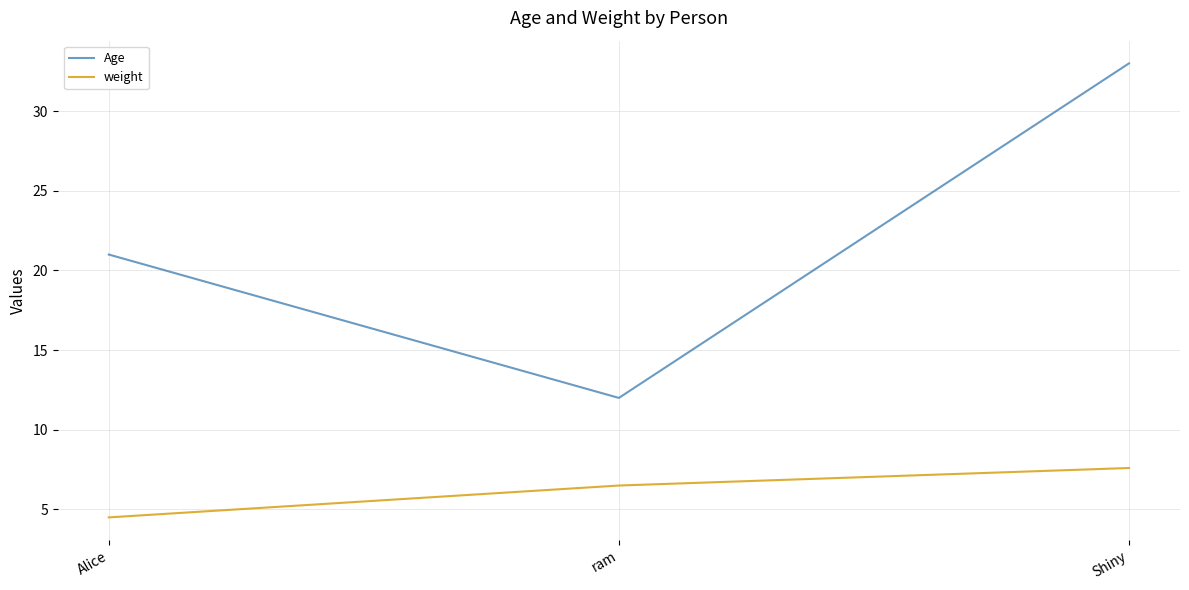

Does the chart have visible grid lines?

Yes